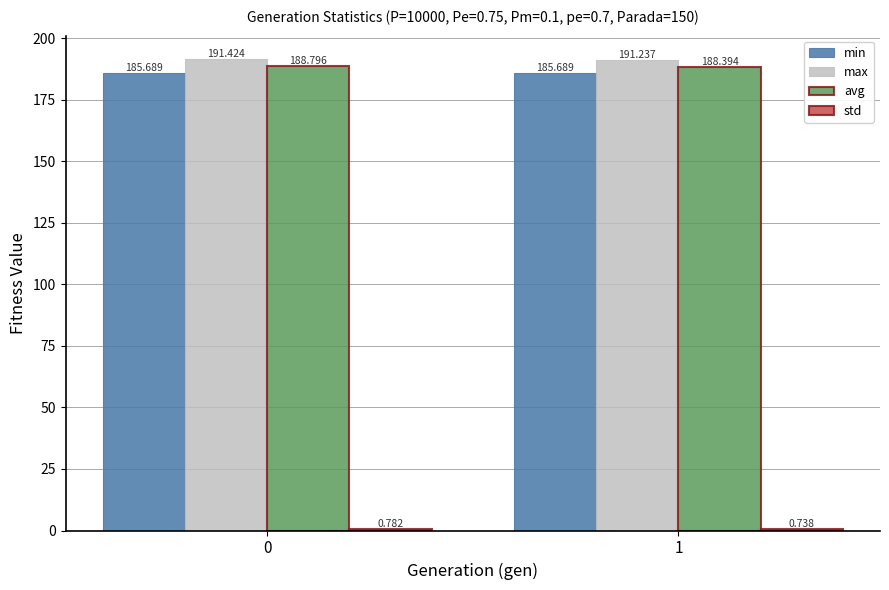

What is the difference between the maximum and minimum values in the avg series?

0.4